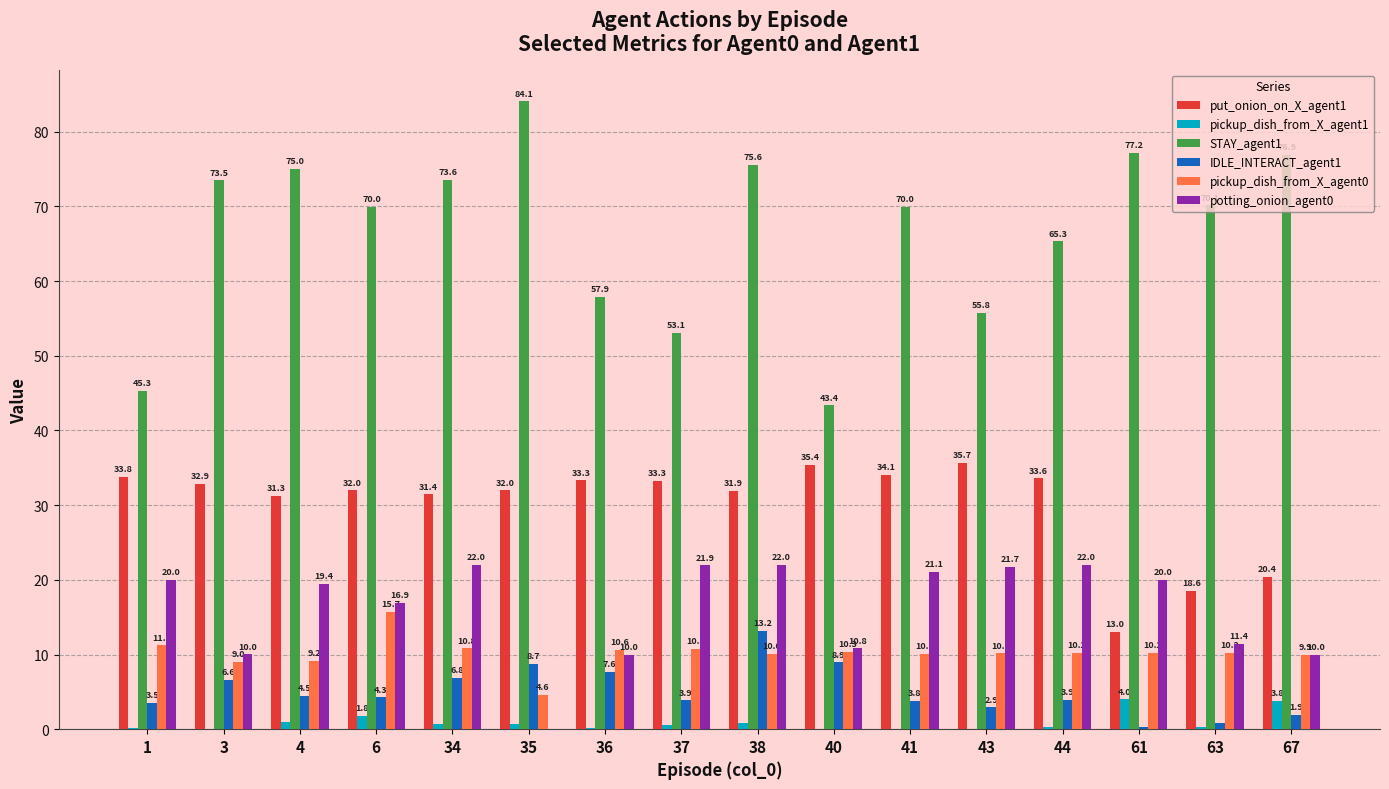

What is the total value across all series at 3?

132.1